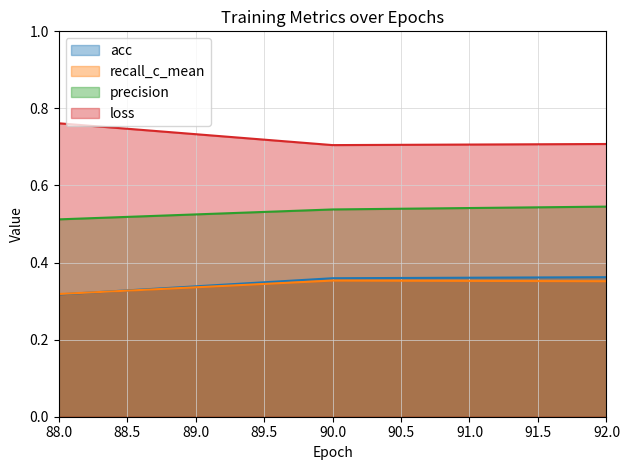

The value of loss at 88 is 0.8. True or false?

True